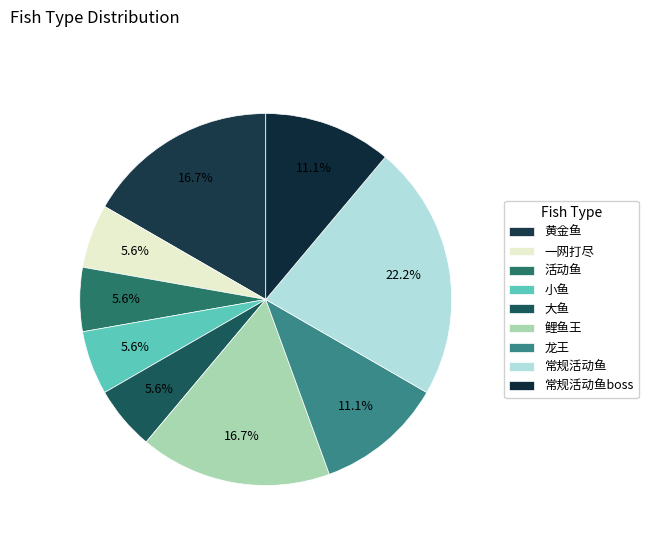

Is it true that 大鱼 is 6% of the pie?

True